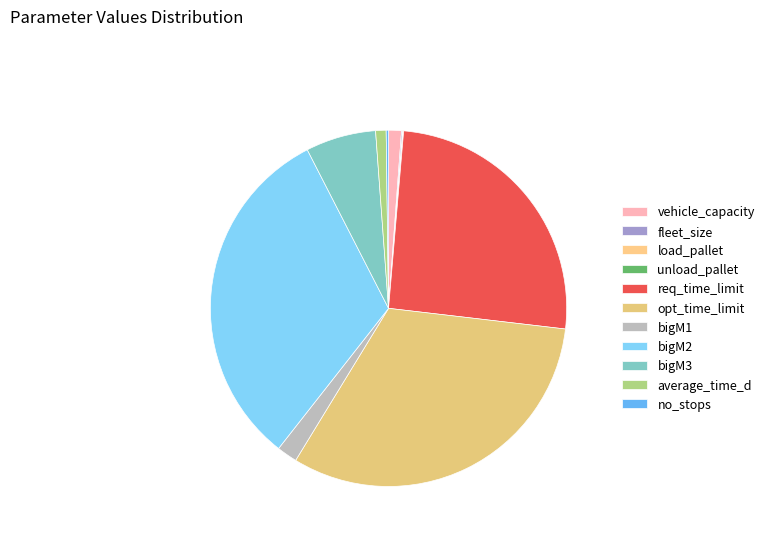

Count the number of slices in the pie.

11